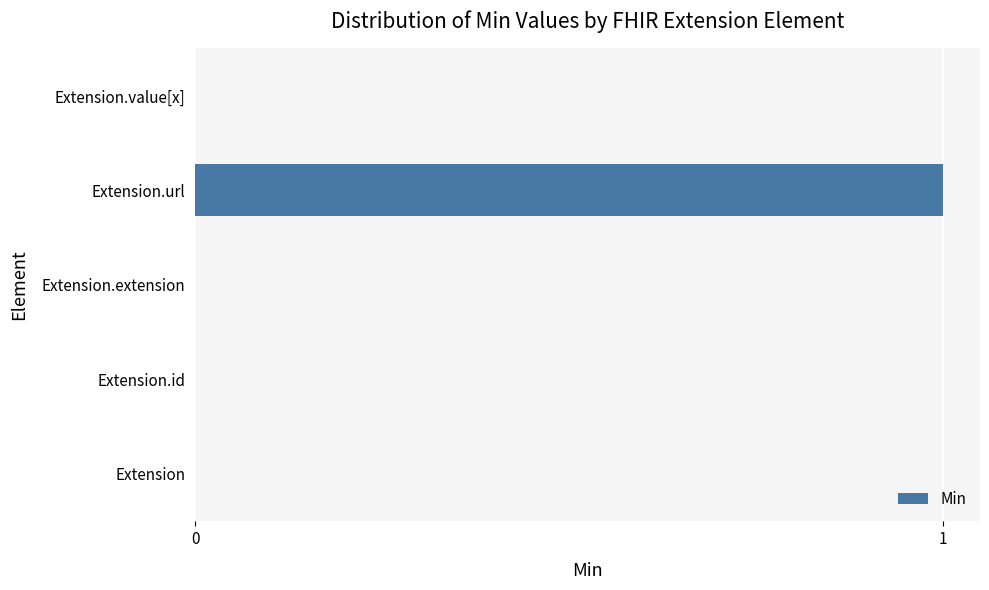

Which has a higher value, Extension.url or Extension?

Extension.url